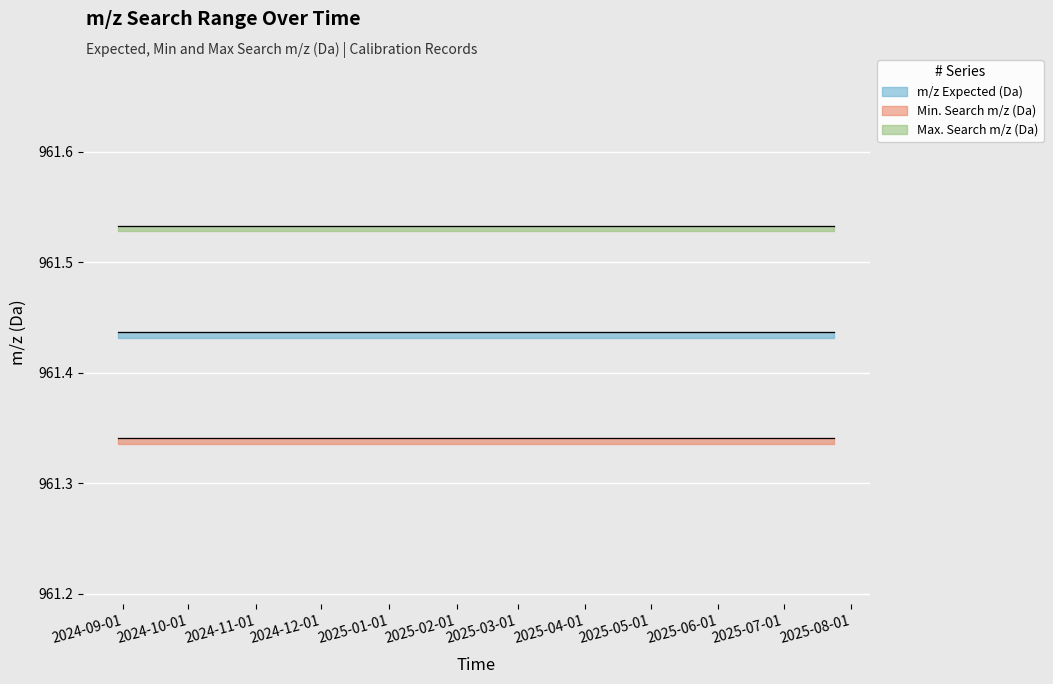

What value does the Max. Search m/z (Da) series have at 2024-09-24?

961.5